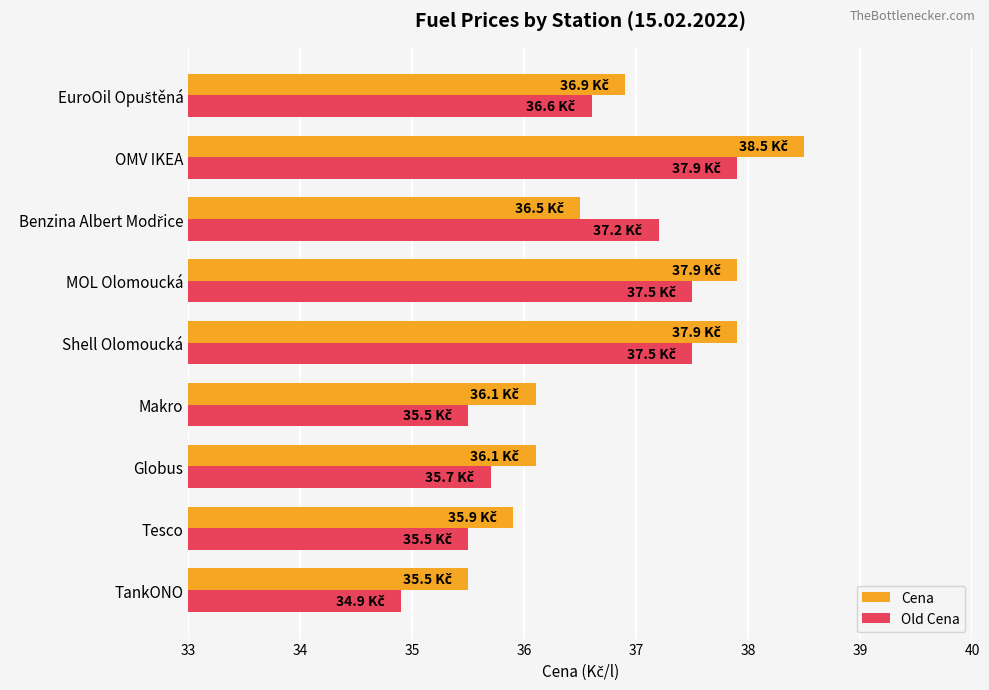

The value of Cena at Shell Olomoucká is 37.9. True or false?

True